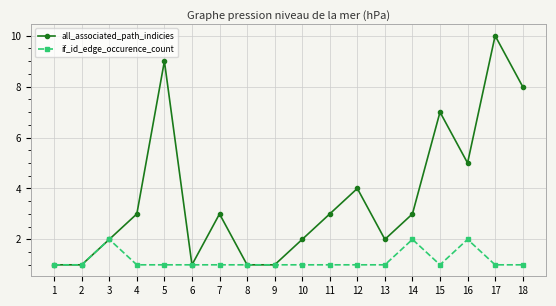

List the series in order of their peak value, highest first.

all_associated_path_indicies, if_id_edge_occurence_count